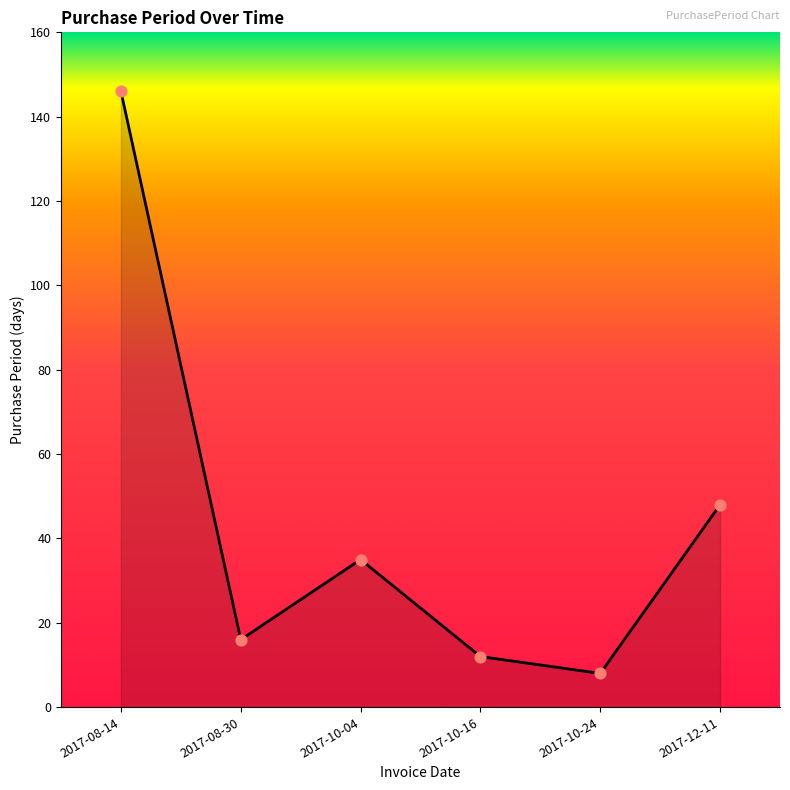

What is the change in value from 2017-10-24 to 2017-12-11?

+40